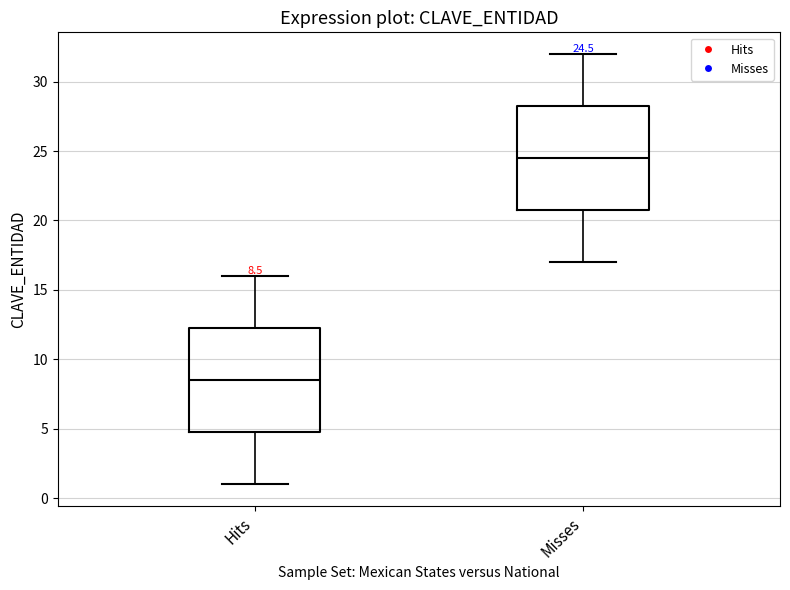

Which box has the highest median line?

Misses